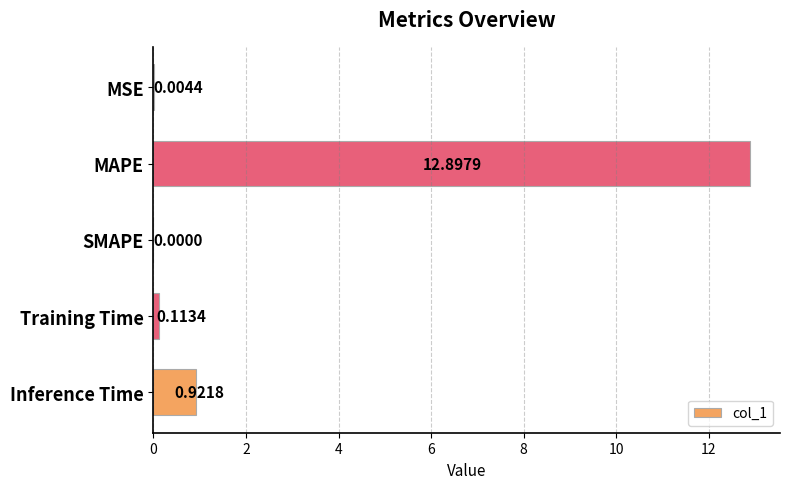

What is the sum of the values at Training Time and MAPE?

13.0